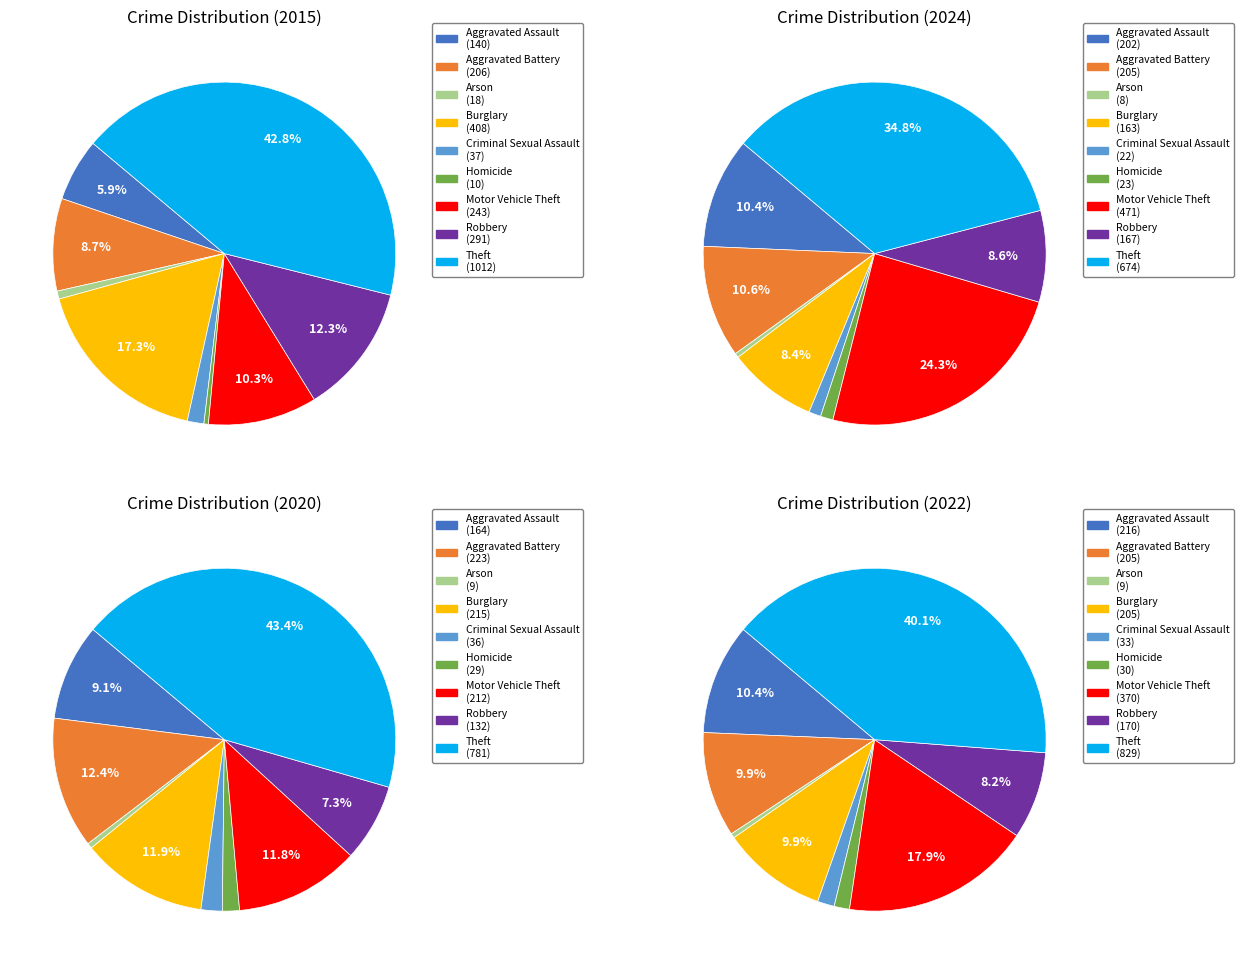

To the nearest percent, what is the combined percentage of Motor Vehicle Theft and Robbery?

23%